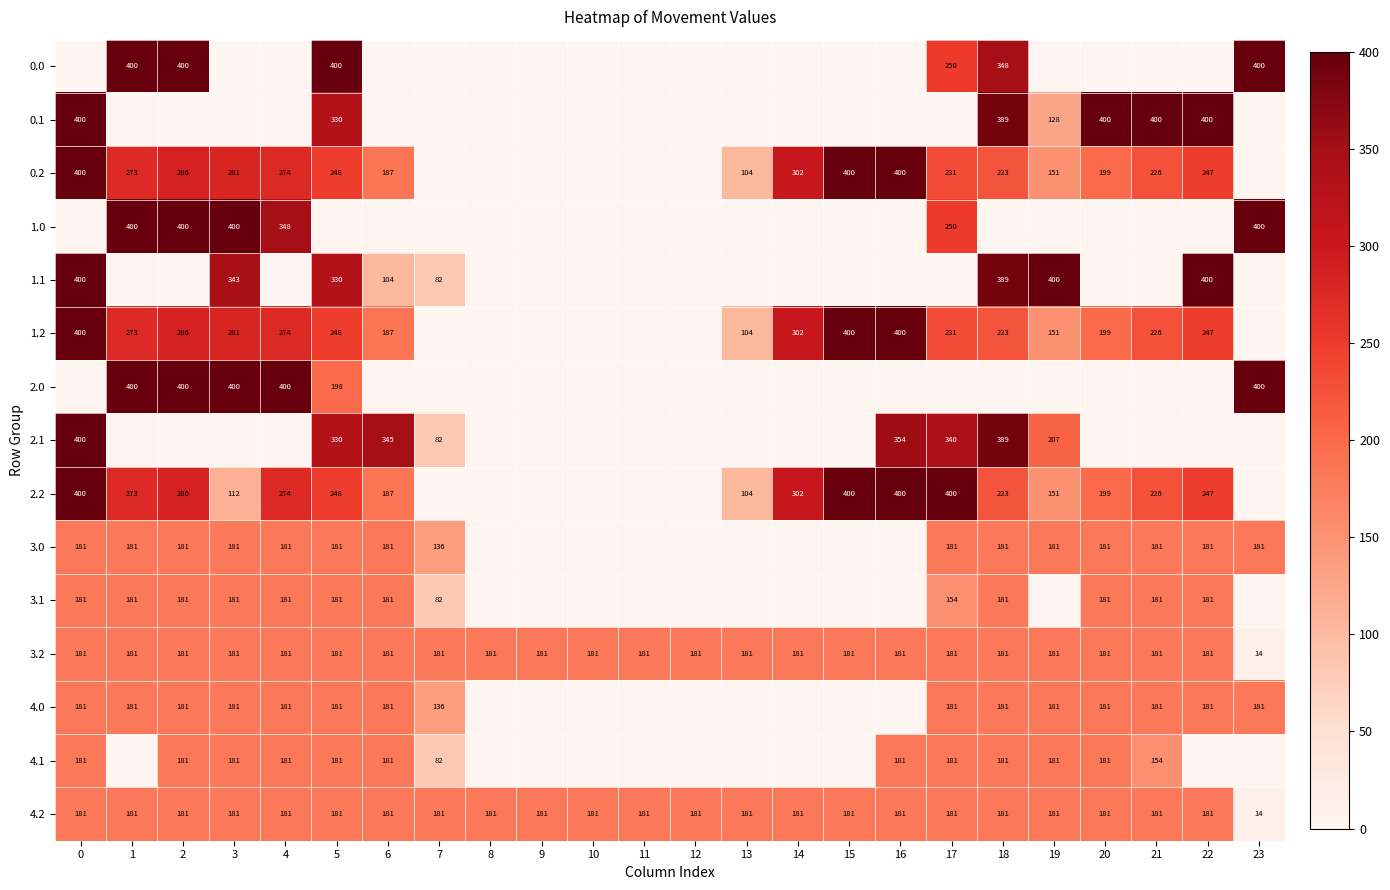

The 0.2 series shows 187 at 6. True or false?

True